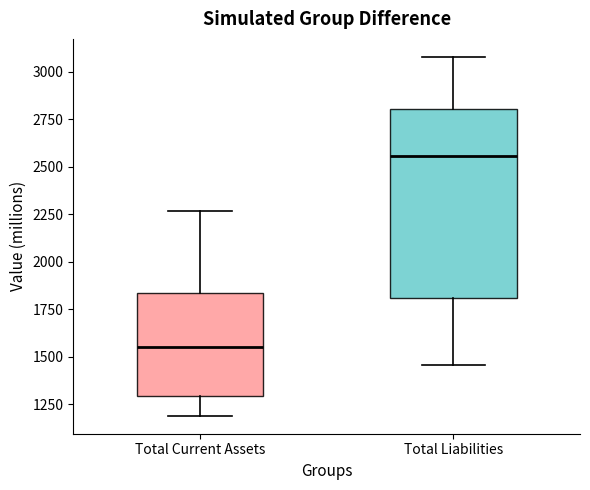

Which box is the tallest, from its lower edge to its upper edge?

Total Liabilities